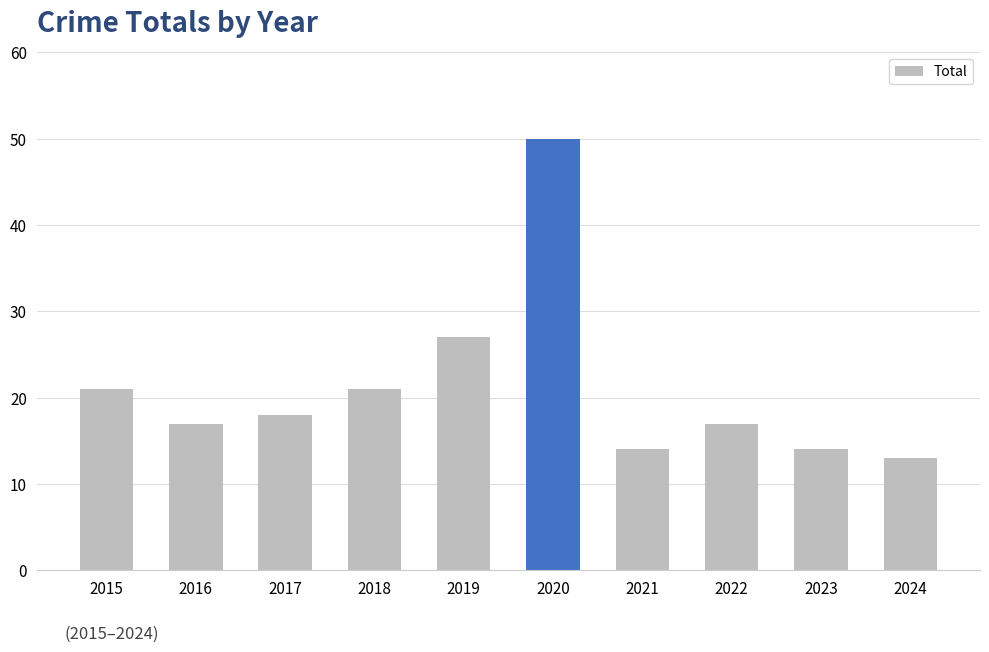

What is the value of the 6th bar from the left?

50